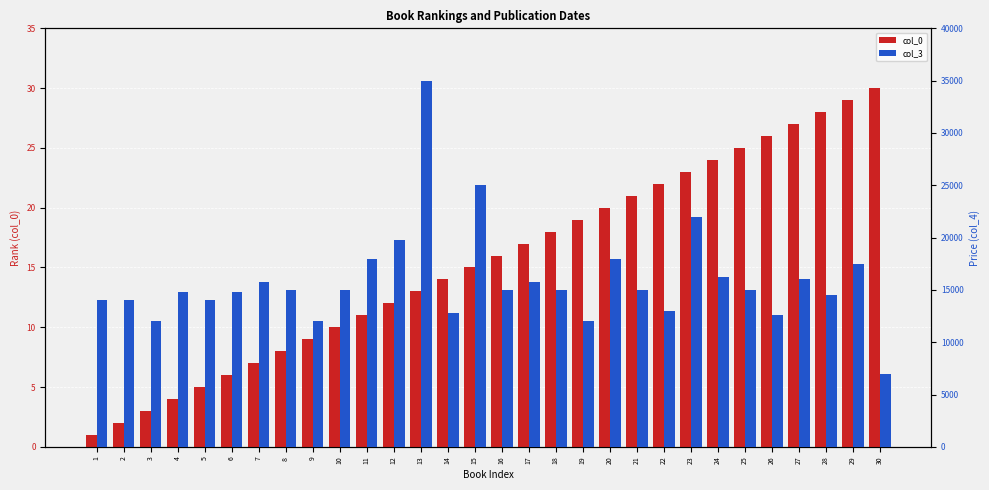

What is the difference between the highest and lowest values at 21?

14979